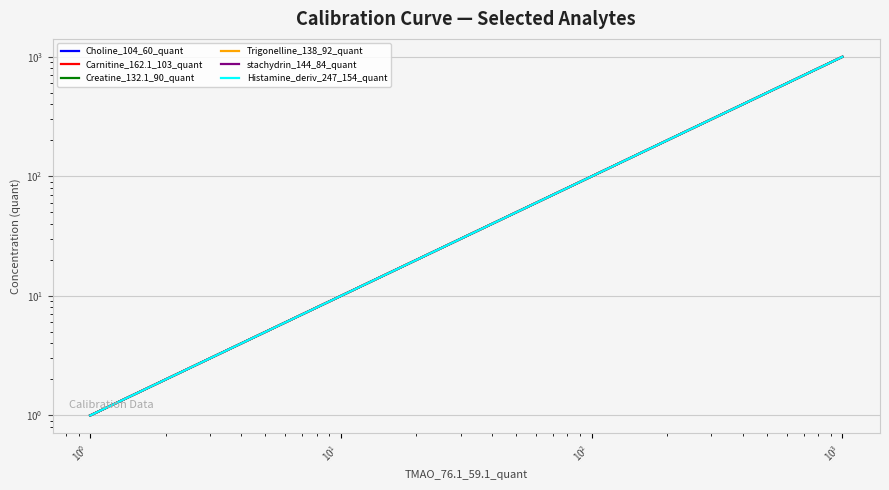

How many data points in stachydrin_144_84_quant are less than 30?

3